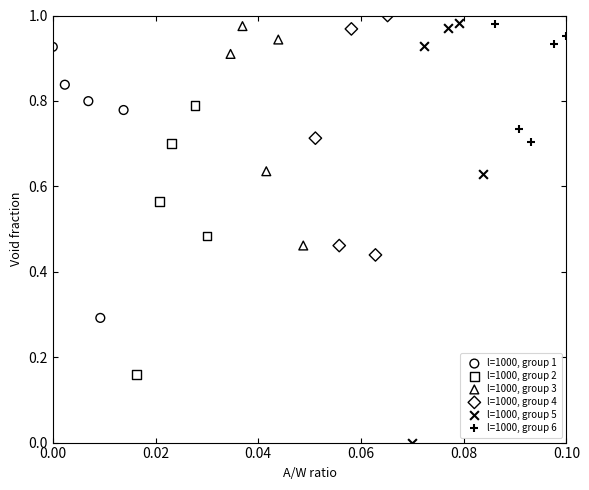

Which series reaches the minimum Y coordinate?

l=1000, group 5